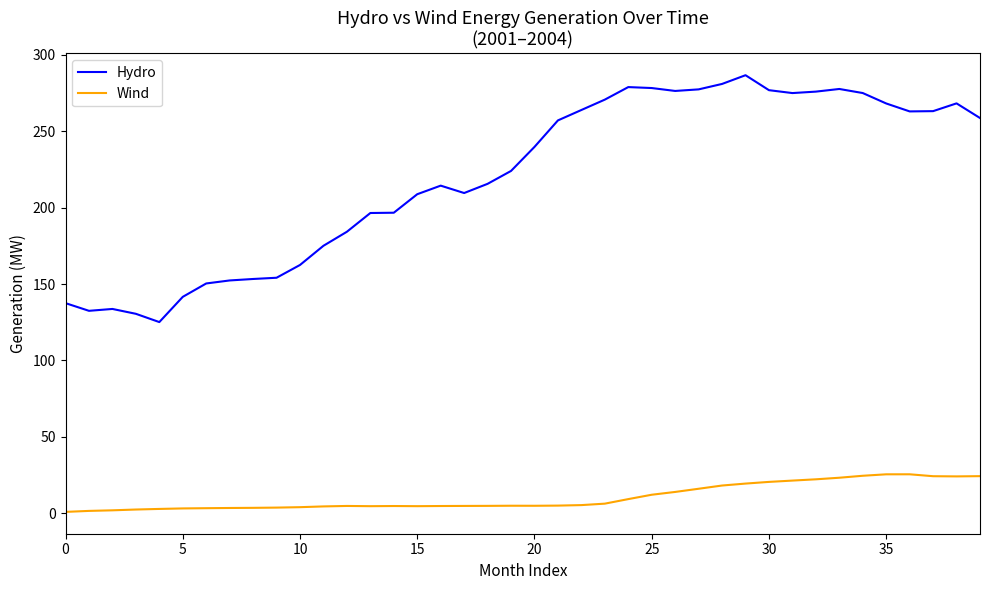

Which series has the widest spread of values?

Hydro